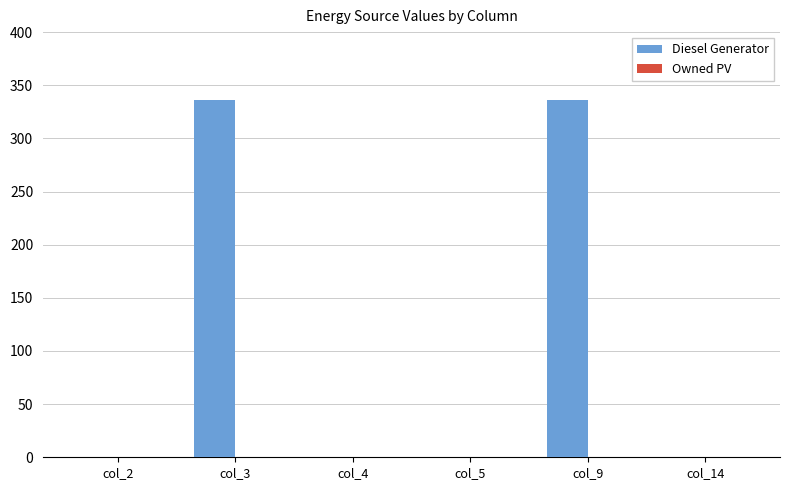

True or false: the data shows 336 at col_9.

True